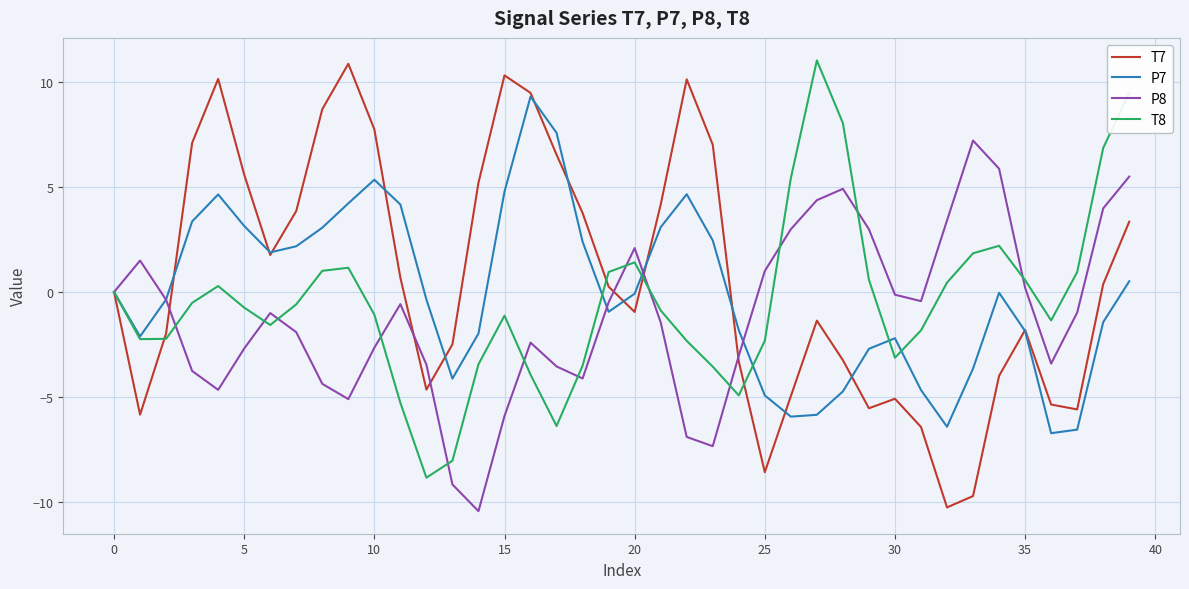

List the series in order of their overall mean, lowest first.

P8, T8, P7, T7